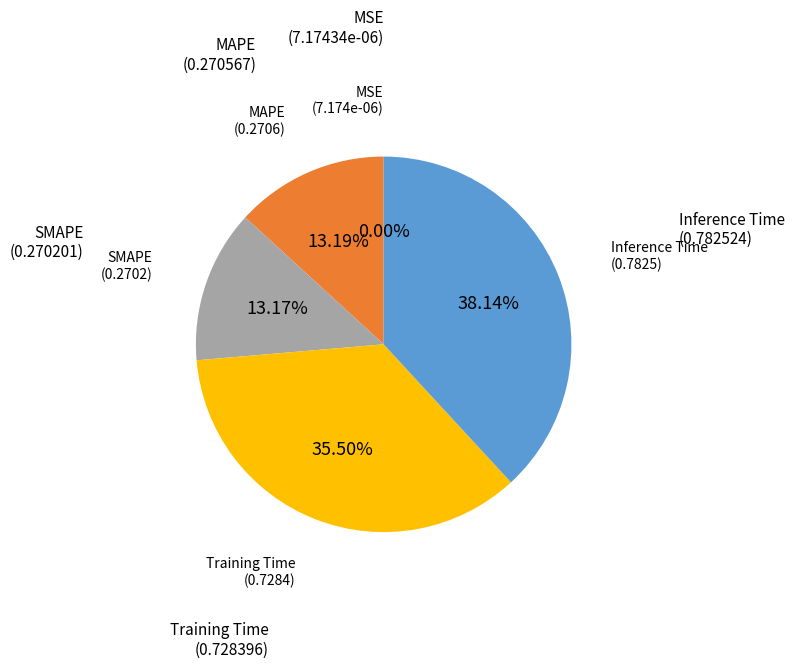

Does any single category account for the majority?

No